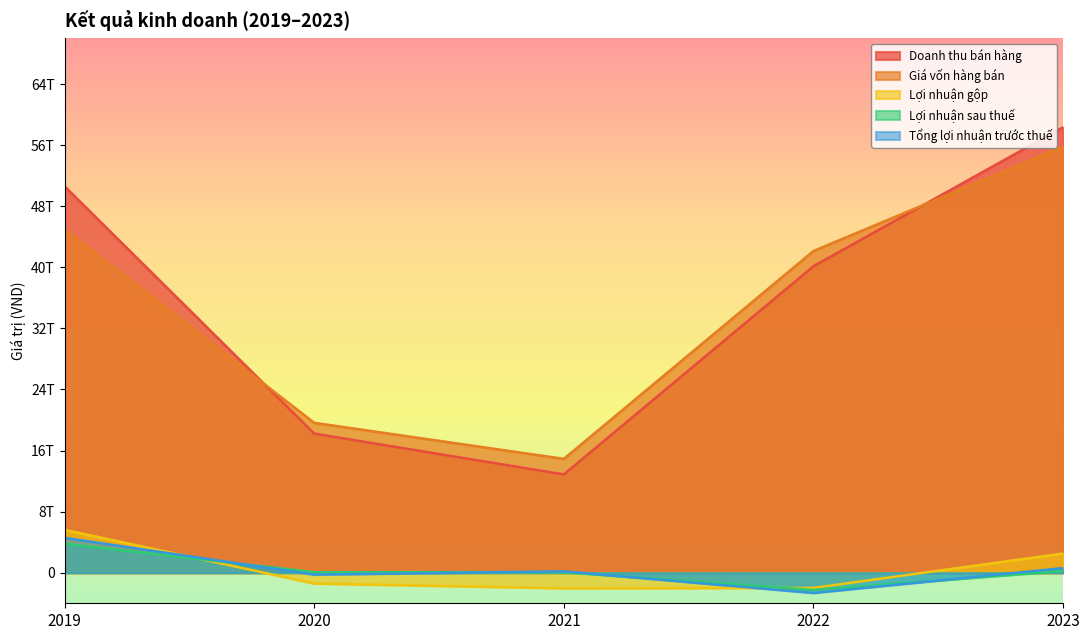

How many data points in Lợi nhuận sau thuế are above 79659307309?

2